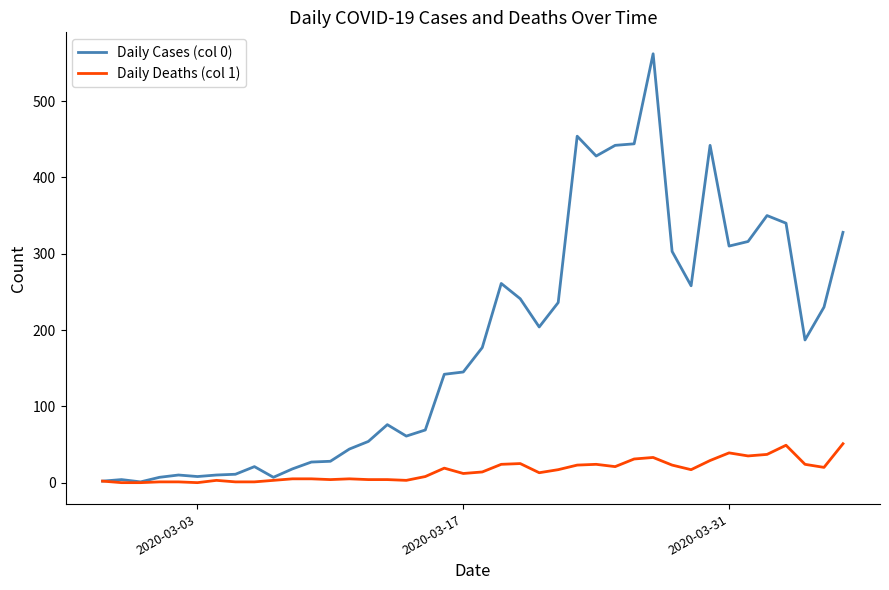

Which series has the largest range (max minus min)?

Daily Cases (col 0)